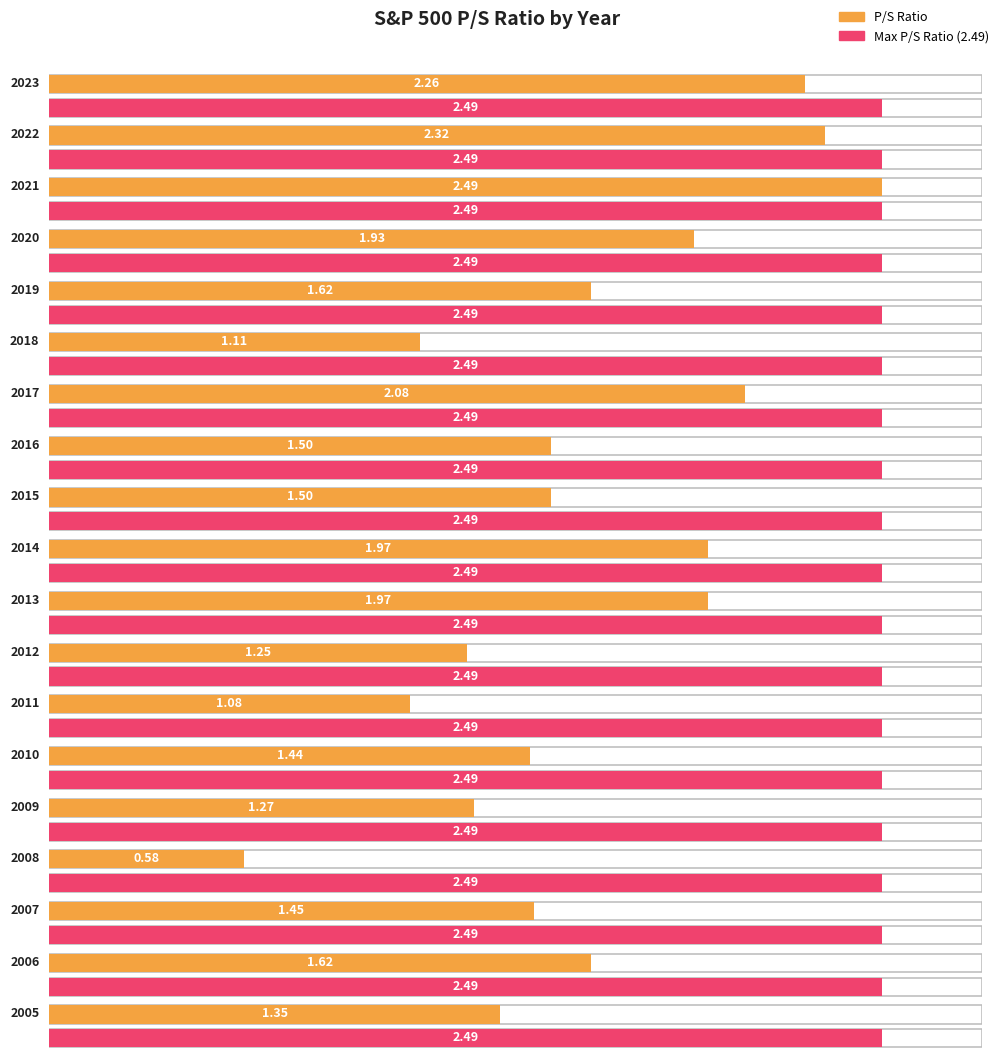

True or false: the data shows 0.5 at 2018.

False